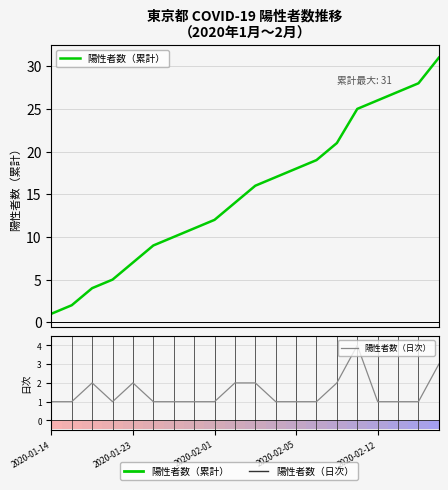

What position from the left is 13?

14